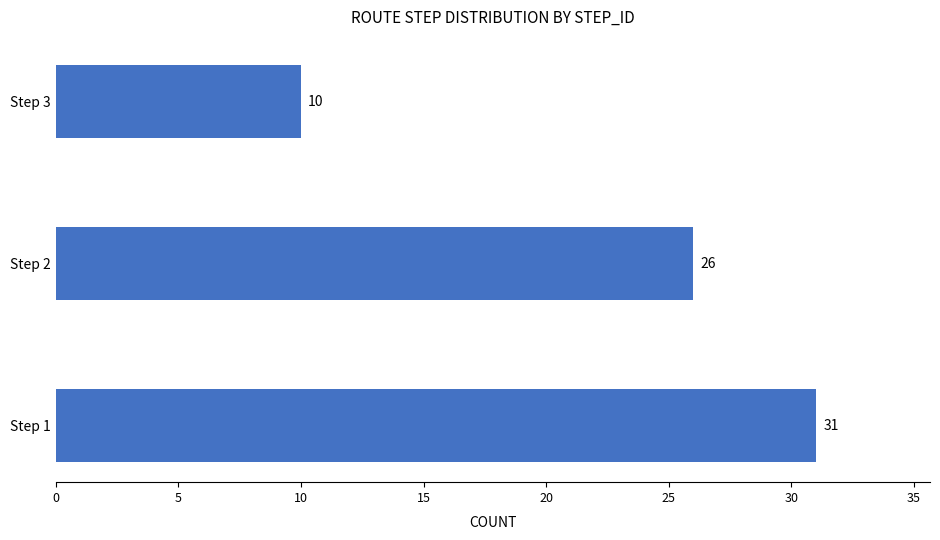

Between Step 3 and Step 2, which is larger?

Step 2